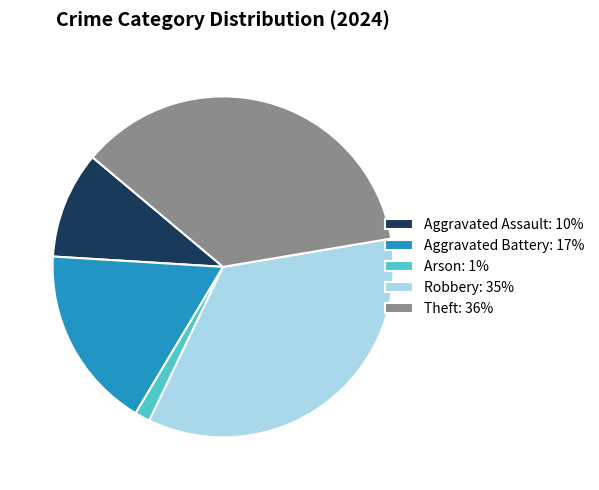

Do Aggravated Assault and Arson together represent more than half of the pie?

No